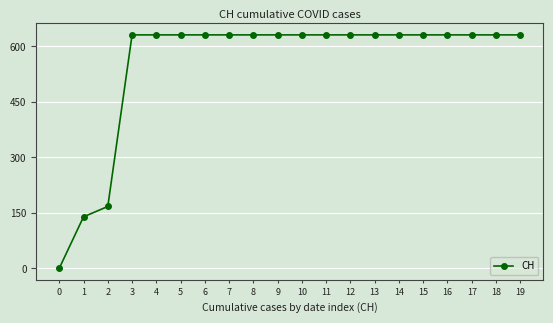

What is the ratio of the value at 5 to the value at 1?

4.5